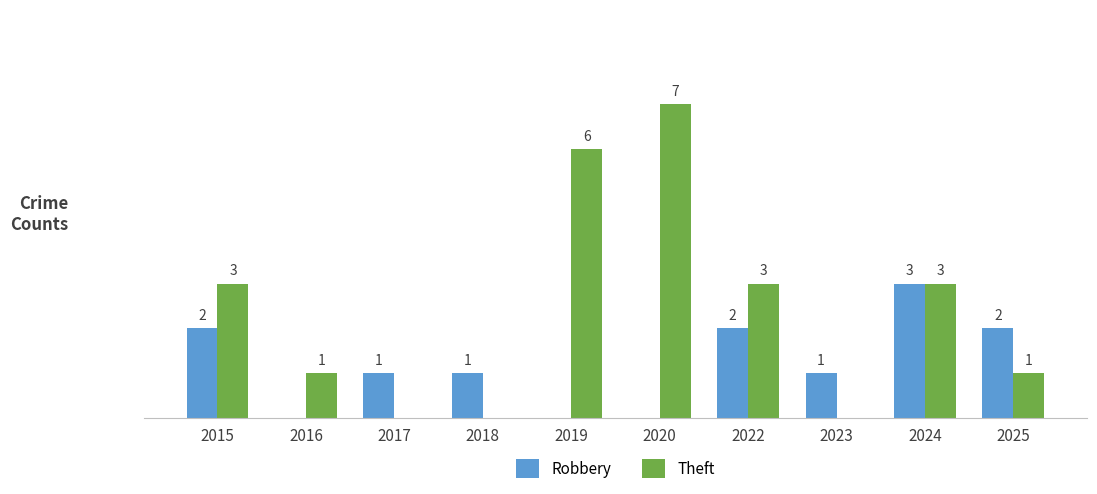

Which series has the largest total across all categories?

Theft